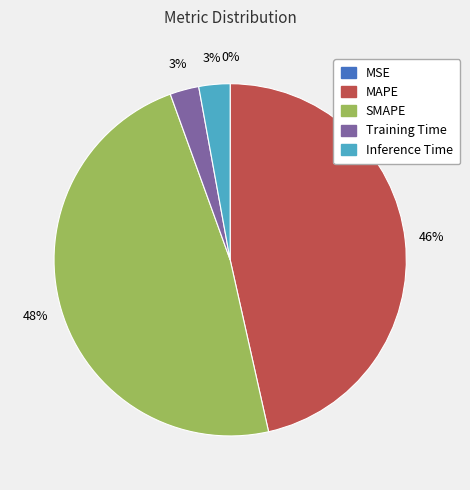

Which has a higher value, SMAPE or Training Time?

SMAPE